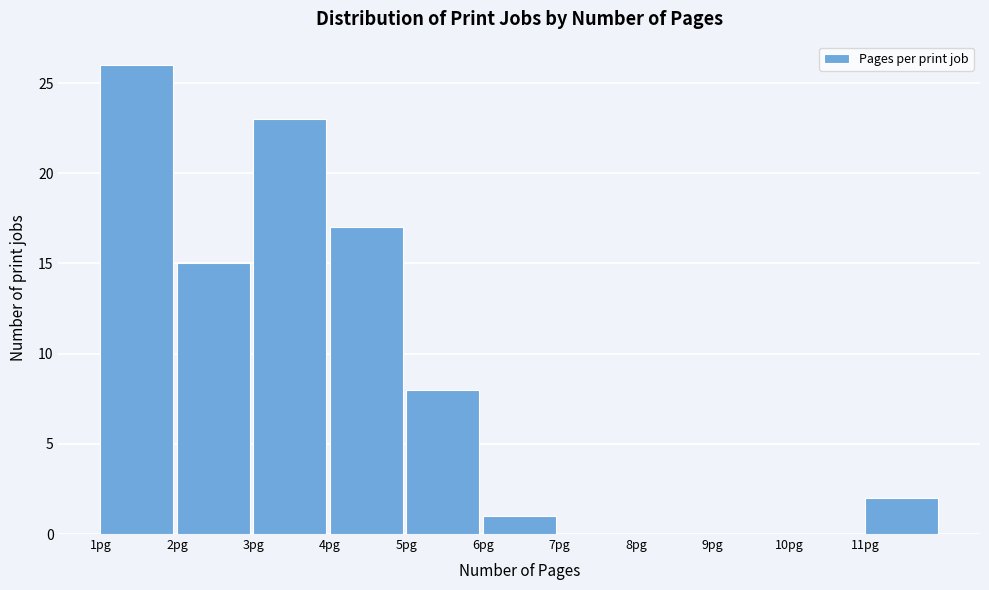

What is the height of the bar covering 1 to 2 on the x-axis? The values are not printed on the chart, so give them approximately, as read against the axis.

26